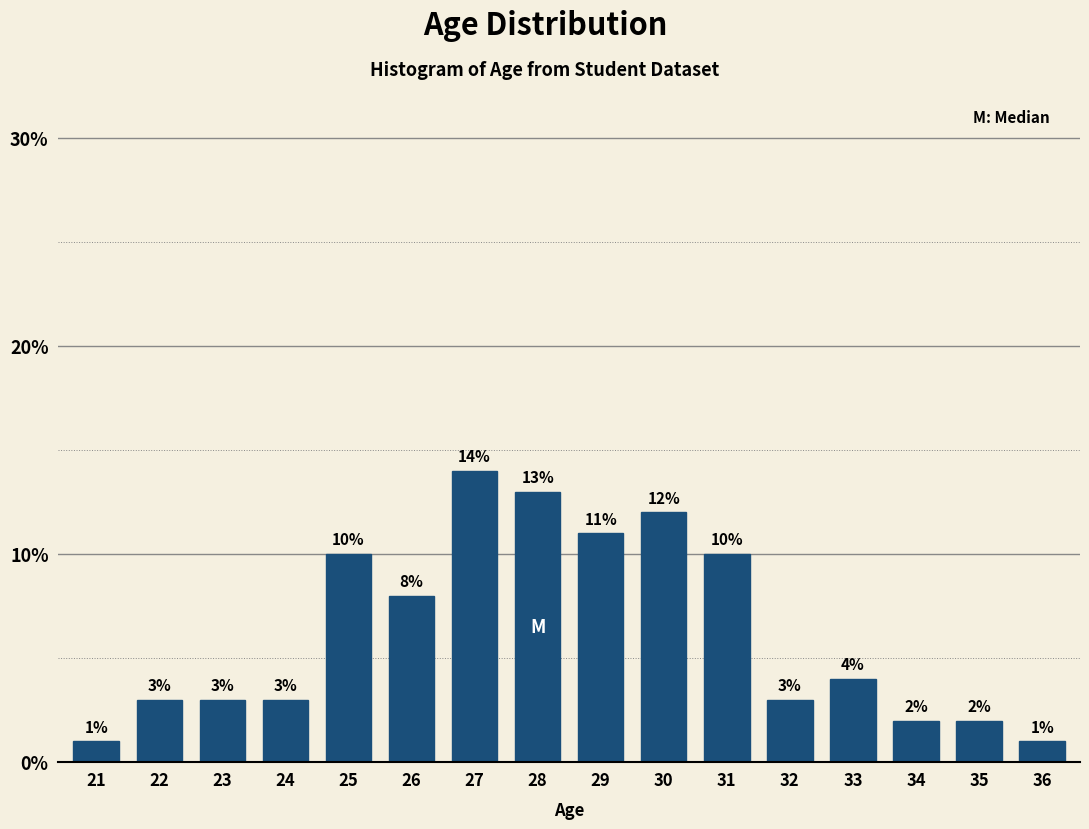

Reading right to left, extract all data points from this chart.

1.0	2.0	2.0	4.0	3.0	10.0	12.0	11.0	13.0	14.0	8.0	10.0	3.0	3.0	3.0	1.0